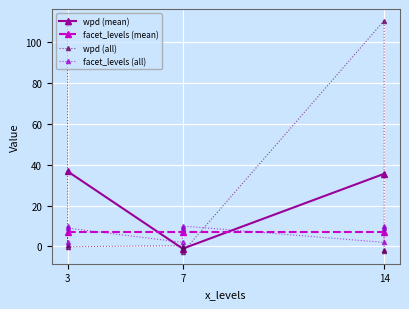

What is the value of the facet_levels (mean) point at the 2nd from the left?

7.0